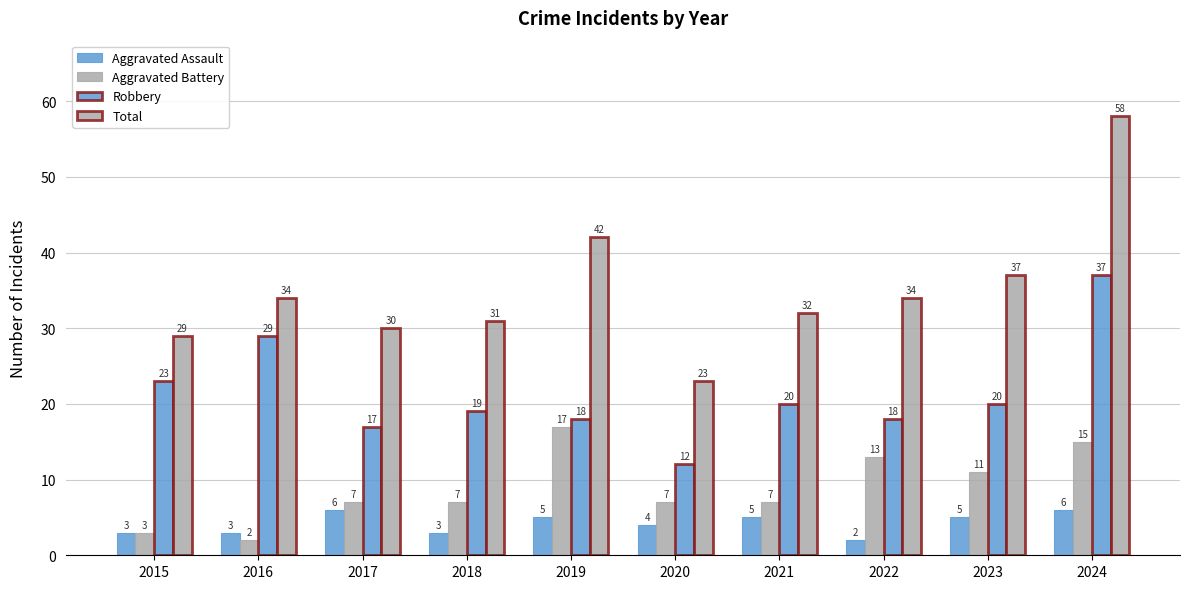

How many data points does each series have?

10